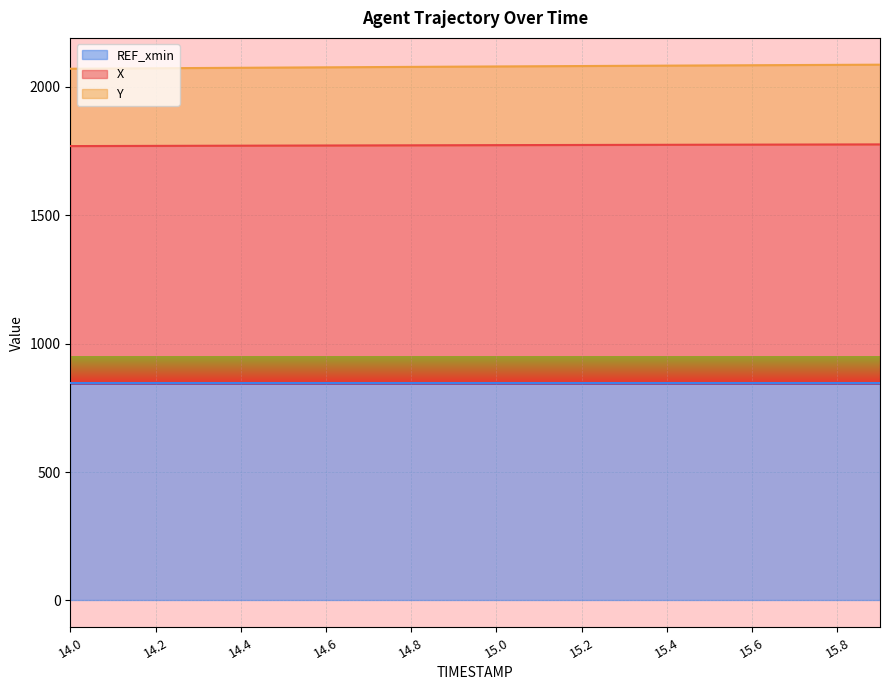

What is the maximum value for Y?

2085.7